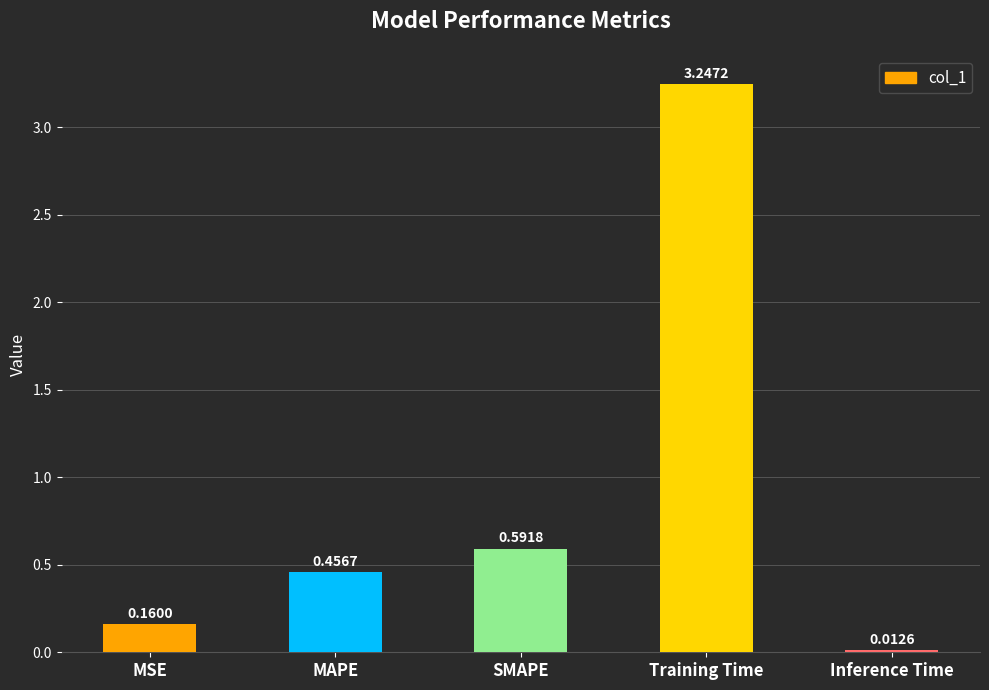

What is the sum of the values at MSE and SMAPE?

0.8